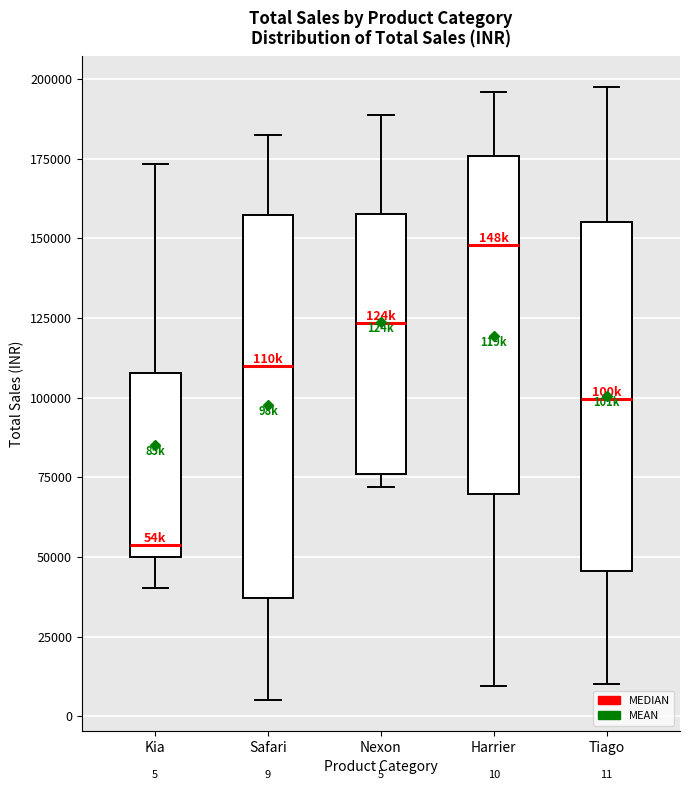

Which box is the tallest, from its lower edge to its upper edge?

Safari